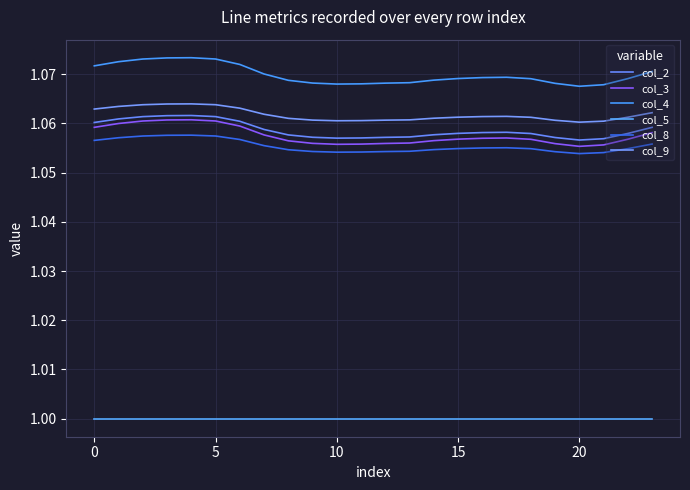

What are all the series names shown in the legend?

col_2, col_3, col_4, col_5, col_8, col_9